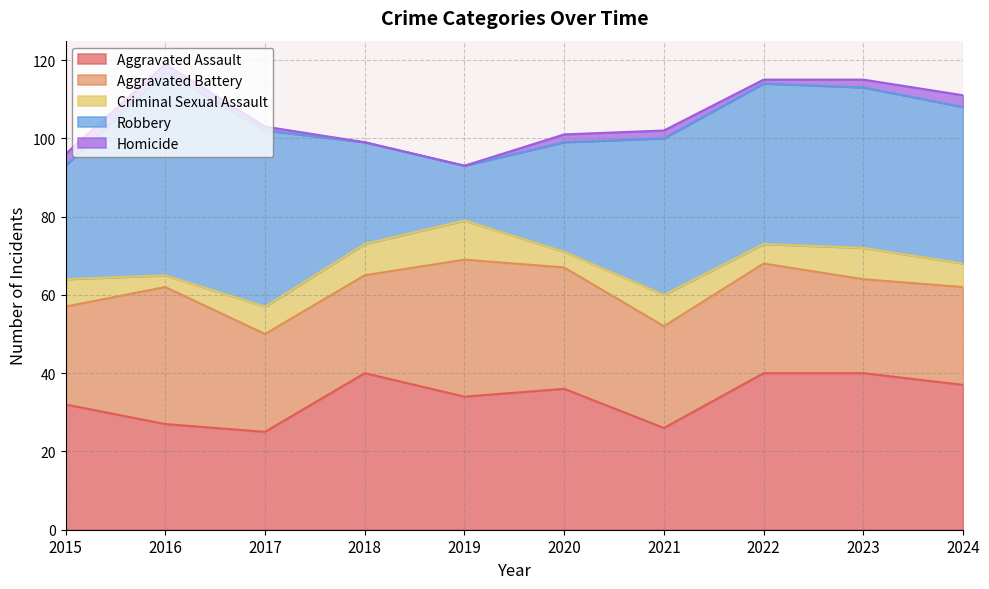

Reading right to left, what are all the values shown in this chart?

Aggravated Assault: 2024=37	2023=40	2022=40	2021=26	2020=36	2019=34	2018=40	2017=25	2016=27	2015=32
Aggravated Battery: 2024=25	2023=24	2022=28	2021=26	2020=31	2019=35	2018=25	2017=25	2016=35	2015=25
Criminal Sexual Assault: 2024=6	2023=8	2022=5	2021=8	2020=4	2019=10	2018=8	2017=7	2016=3	2015=7
Robbery: 2024=40	2023=41	2022=41	2021=40	2020=28	2019=14	2018=26	2017=45	2016=52	2015=29
Homicide: 2024=3	2023=2	2022=1	2021=2	2020=2	2019=0	2018=0	2017=1	2016=2	2015=3